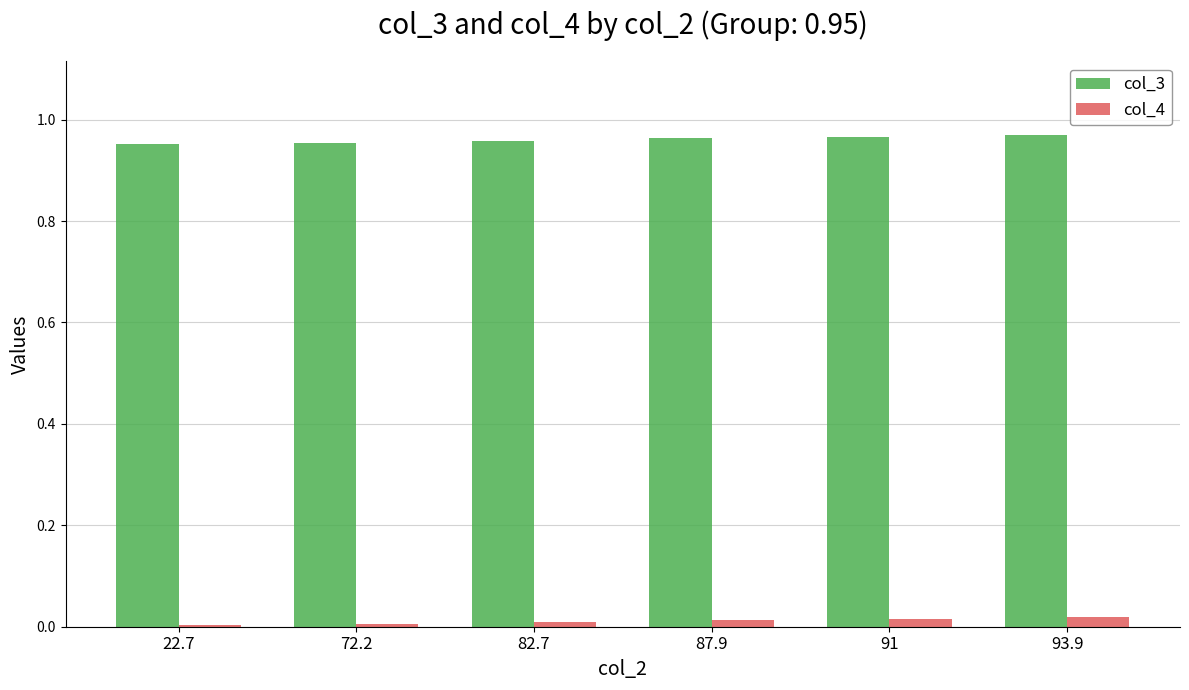

How many groups of bars are there?

6